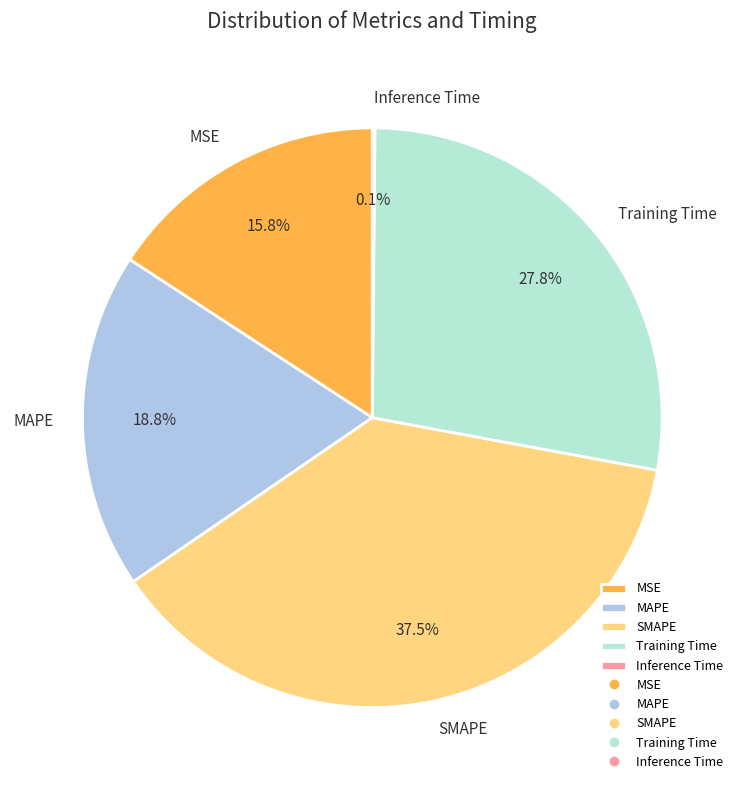

Combined, do MAPE and MSE account for over 50%?

No